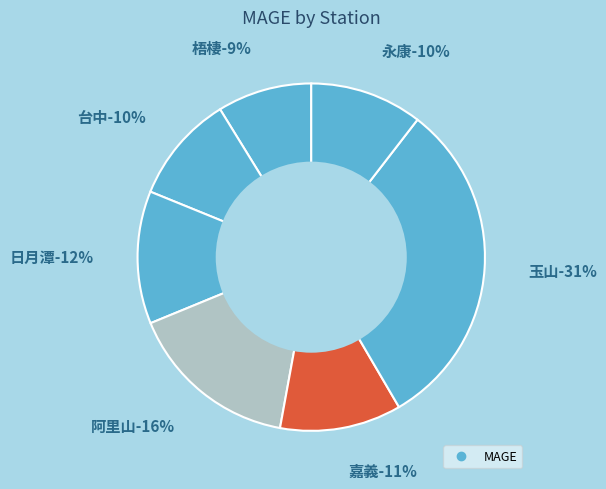

Do 嘉義 and 永康 together represent more than half of the pie?

No